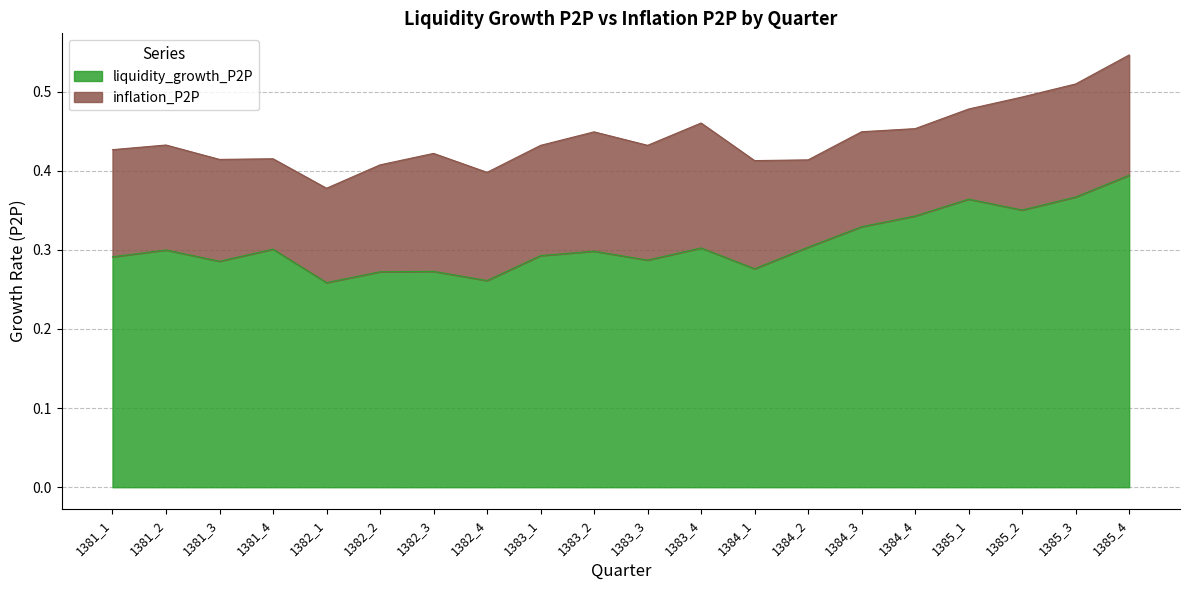

What is the value of the 19th point from the left?

0.4